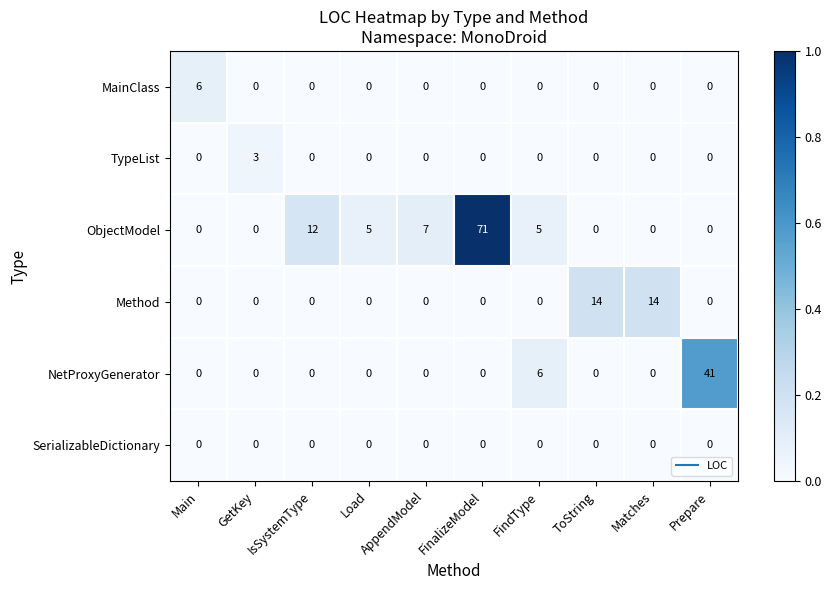

The value of ObjectModel at FinalizeModel is 25. True or false?

False